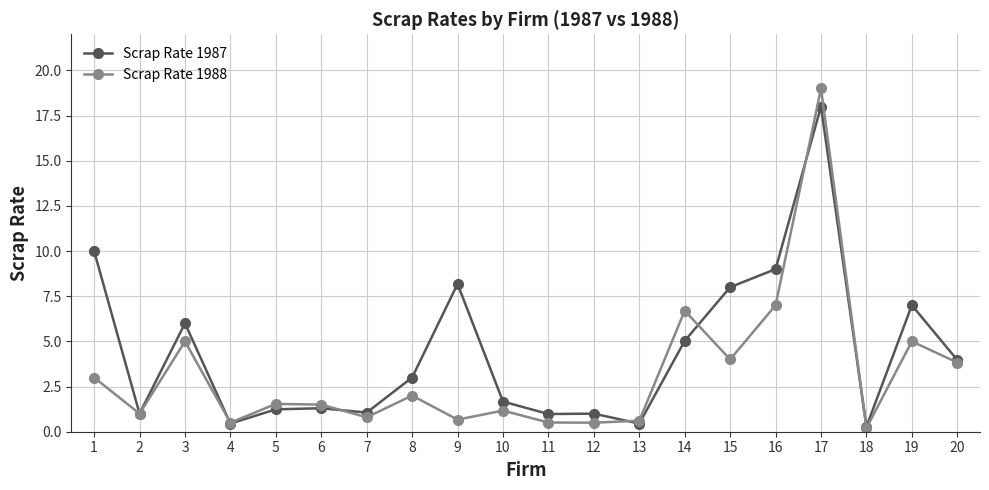

What is the value of the Scrap Rate 1988 point at the 8th from the left?

2.0